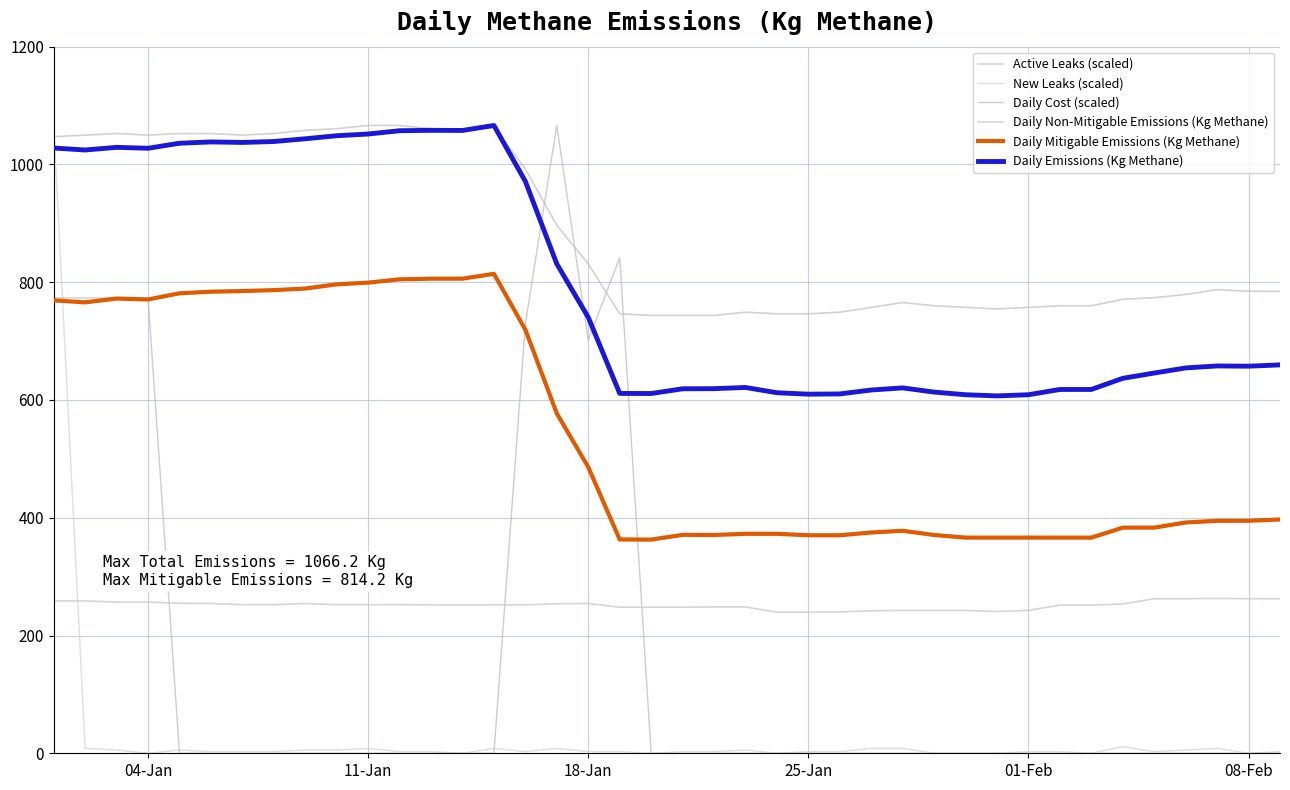

How many interior local valleys does the Daily Mitigable Emissions (Kg Methane) series have?

4